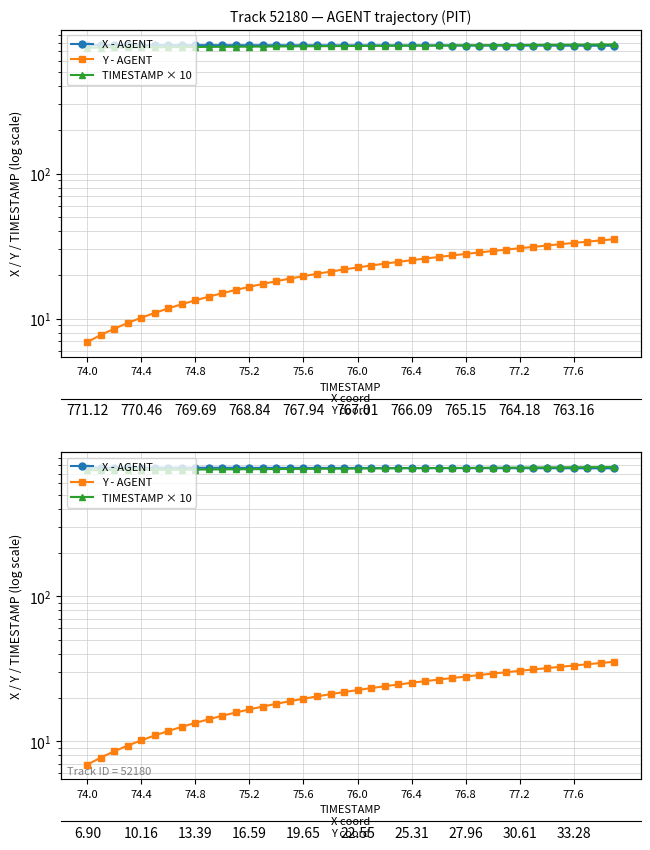

True or false: Y - AGENT and X - AGENT cross at least once.

False